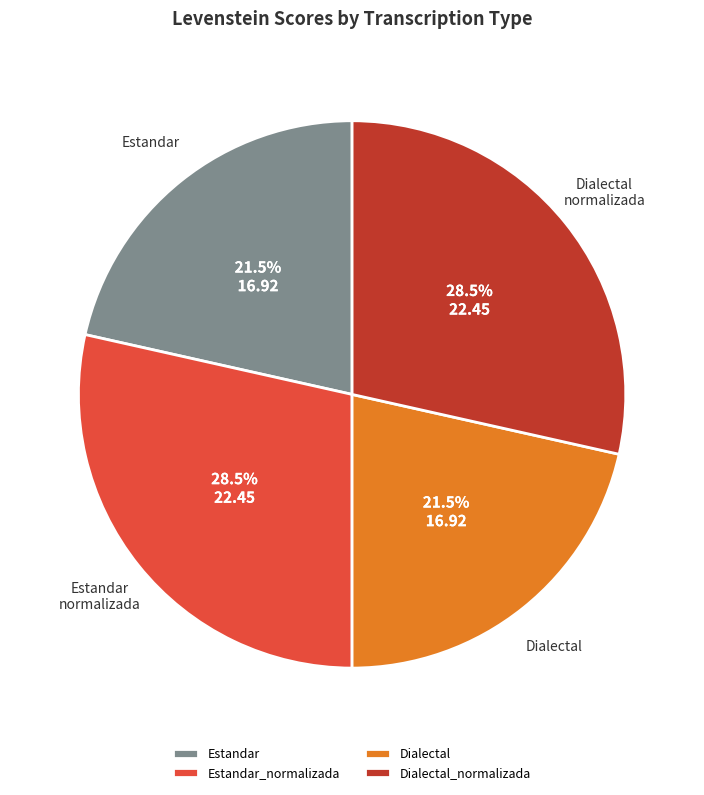

Does Estandar_normalizada represent more than half of the total?

No